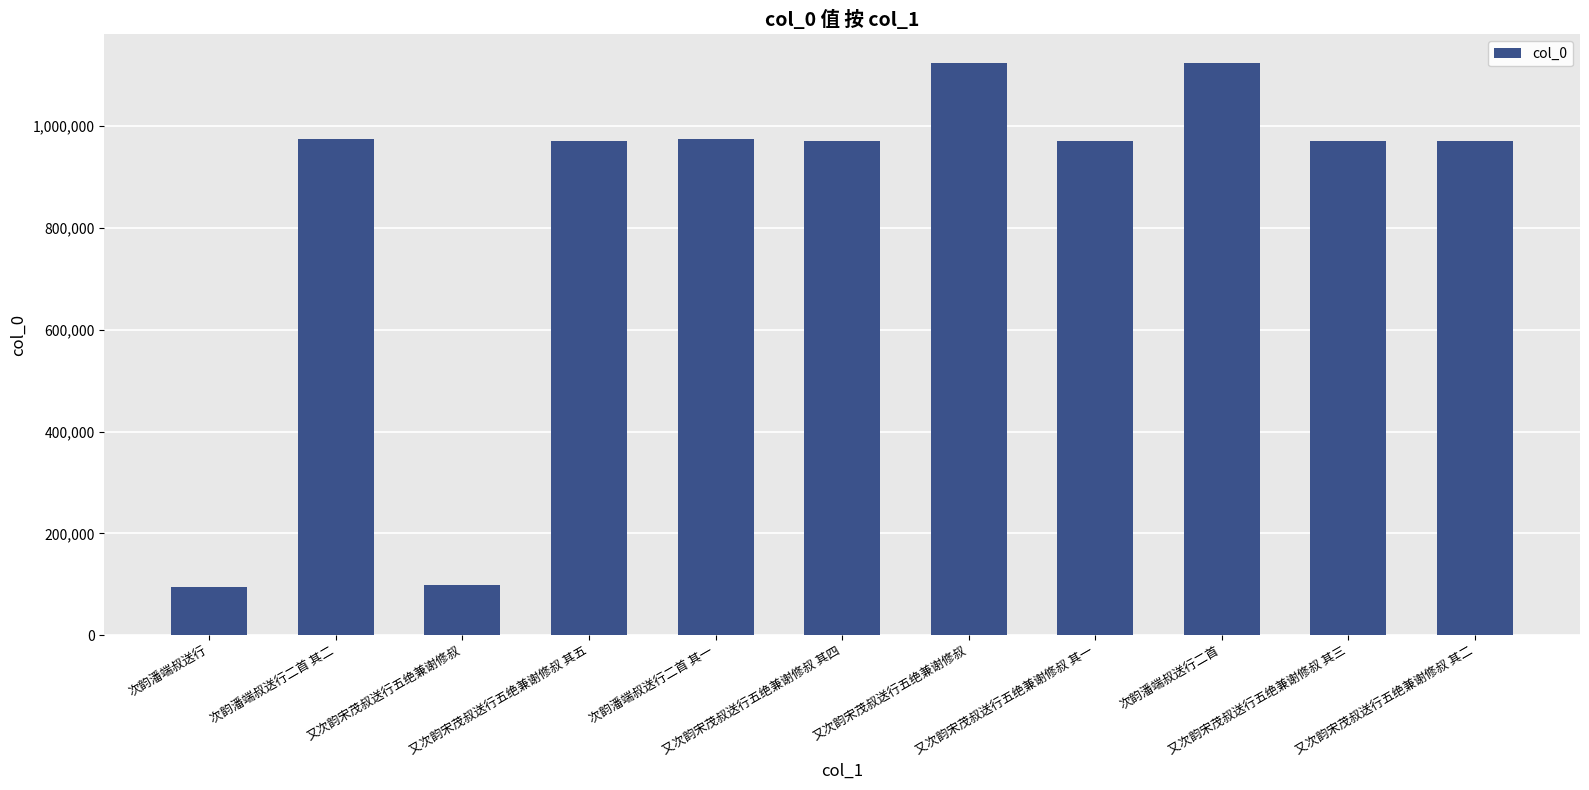

How many bars are there in total?

11